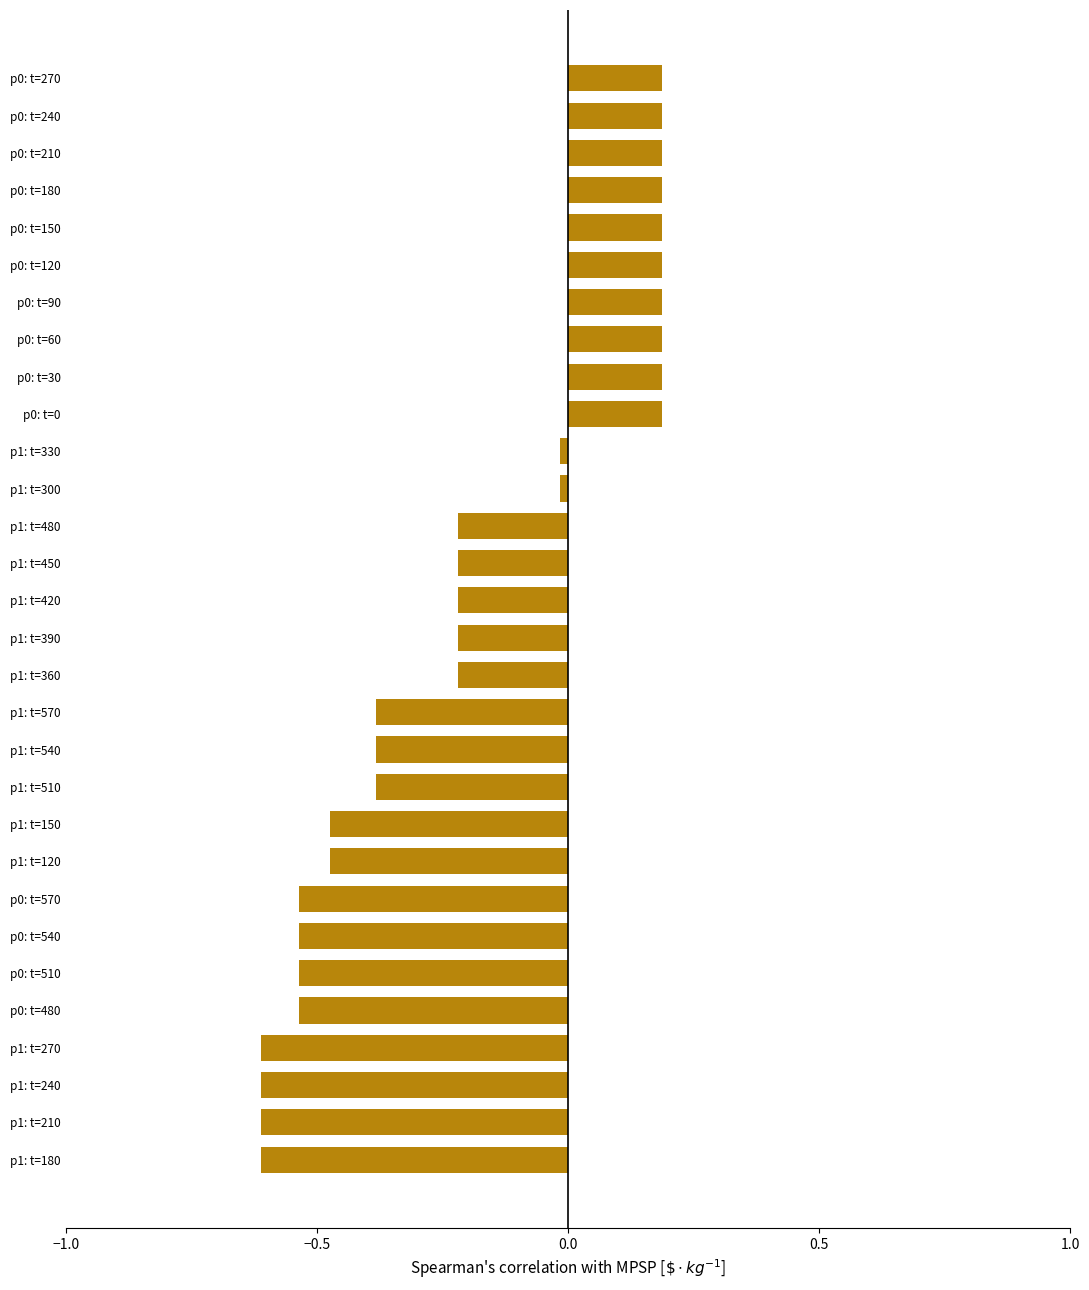

What is the smallest value displayed?

-0.6